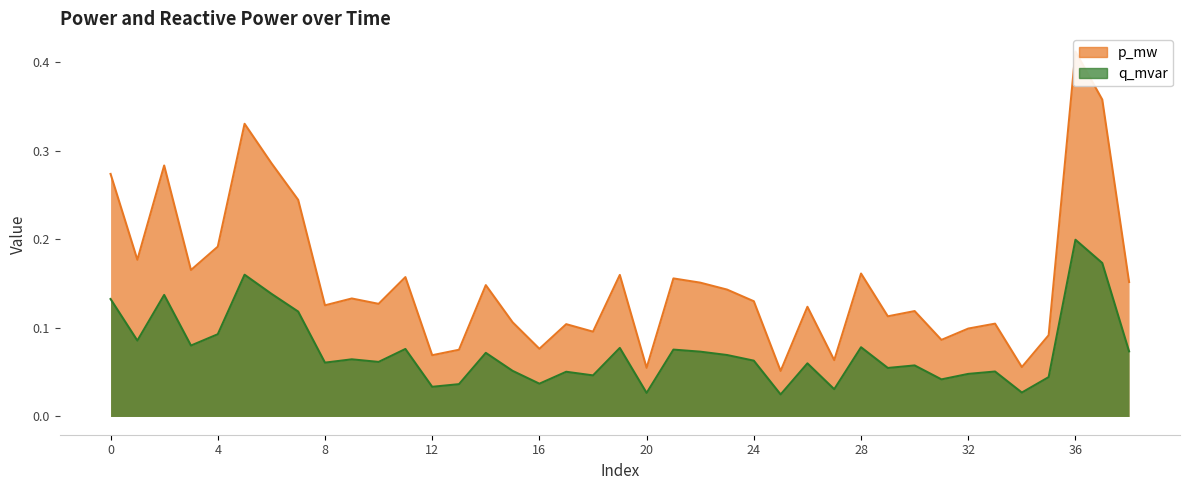

Which series has the largest range (max minus min)?

p_mw